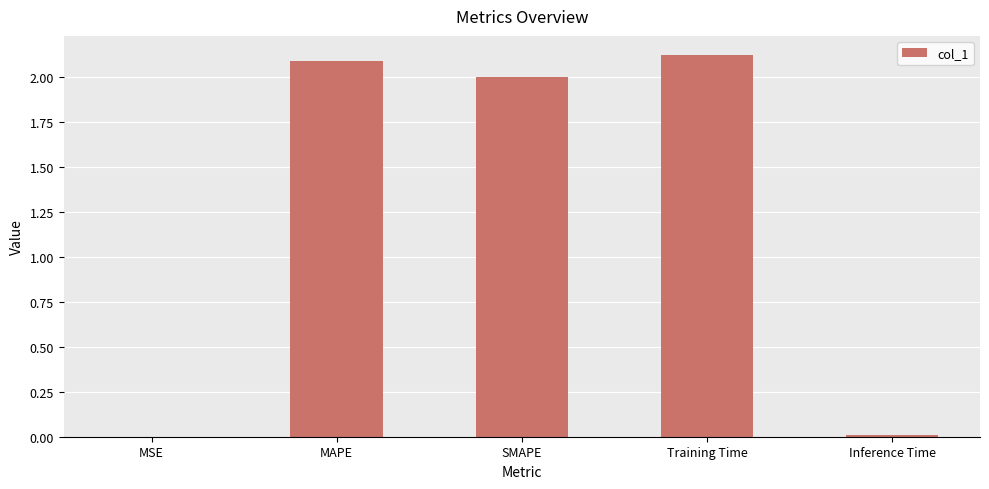

What is the sum of all values?

6.2